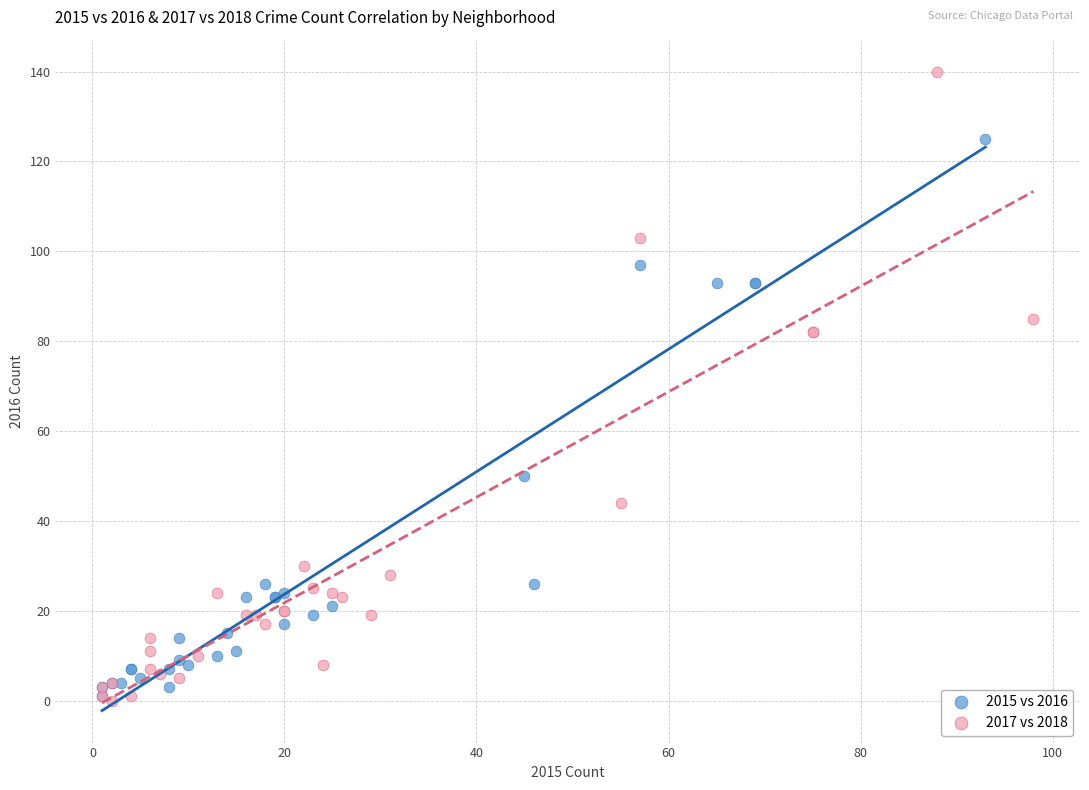

What are all the series names shown in the legend?

2015 vs 2016, 2017 vs 2018